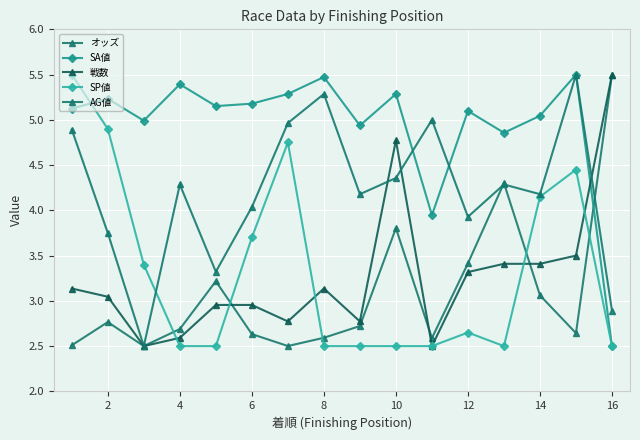

How many data points in 戦数 are above 3?

9